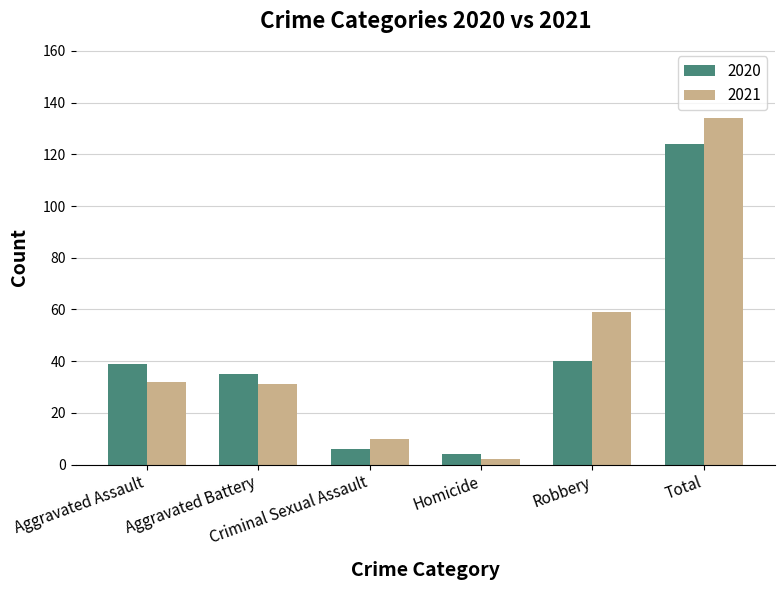

What position from the right is Homicide?

3